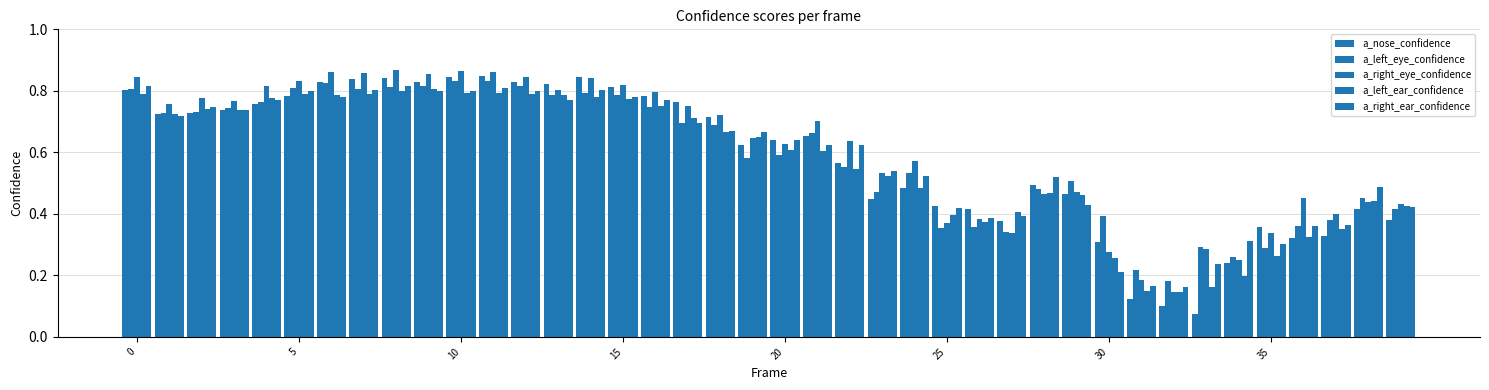

Reading right to left, what are all the values shown in this chart?

a_nose_confidence: 0.4	0.4	0.3	0.3	0.4	0.2	0.1	0.1	0.1	0.3	0.5	0.5	0.4	0.4	0.4	0.5	0.4	0.6	0.7	0.6	0.6	0.7	0.8	0.8	0.8	0.8	0.8	0.8	0.8	0.8	0.8	0.8	0.8	0.8	0.8	0.8	0.7	0.7	0.7	0.8
a_left_eye_confidence: 0.4	0.5	0.4	0.4	0.3	0.3	0.3	0.2	0.2	0.4	0.5	0.5	0.3	0.4	0.4	0.5	0.5	0.6	0.7	0.6	0.6	0.7	0.7	0.7	0.8	0.8	0.8	0.8	0.8	0.8	0.8	0.8	0.8	0.8	0.8	0.8	0.7	0.7	0.7	0.8
a_right_eye_confidence: 0.4	0.4	0.4	0.5	0.3	0.3	0.3	0.1	0.2	0.3	0.5	0.5	0.3	0.4	0.4	0.6	0.5	0.6	0.7	0.6	0.6	0.7	0.8	0.8	0.8	0.8	0.8	0.8	0.9	0.9	0.9	0.9	0.9	0.9	0.8	0.8	0.8	0.8	0.8	0.8
a_left_ear_confidence: 0.4	0.4	0.3	0.3	0.3	0.2	0.2	0.1	0.1	0.3	0.5	0.5	0.4	0.4	0.4	0.5	0.5	0.5	0.6	0.6	0.6	0.7	0.7	0.8	0.8	0.8	0.8	0.8	0.8	0.8	0.8	0.8	0.8	0.8	0.8	0.8	0.7	0.7	0.7	0.8
a_right_ear_confidence: 0.4	0.5	0.4	0.4	0.3	0.3	0.2	0.2	0.2	0.2	0.4	0.5	0.4	0.4	0.4	0.5	0.5	0.6	0.6	0.6	0.7	0.7	0.7	0.8	0.8	0.8	0.8	0.8	0.8	0.8	0.8	0.8	0.8	0.8	0.8	0.8	0.7	0.7	0.7	0.8